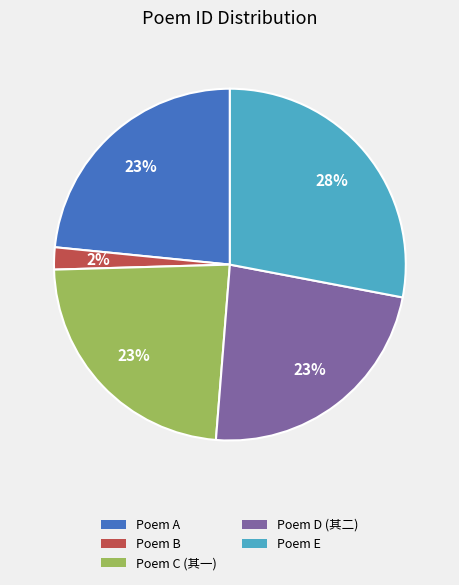

Is there any slice that represents more than half of the pie?

No